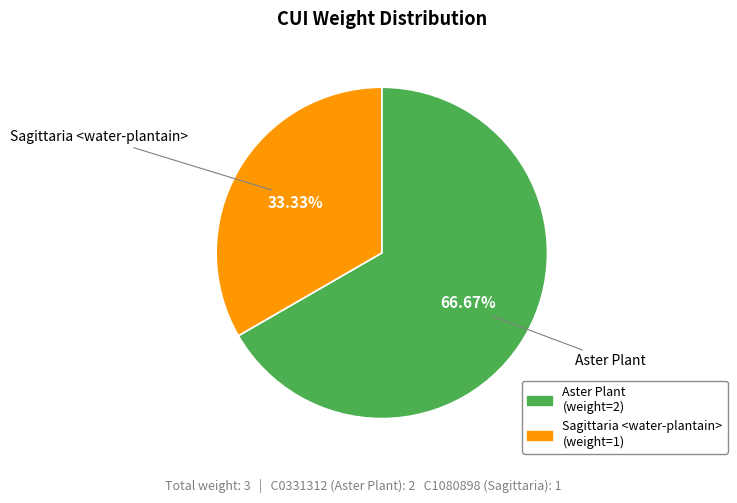

Is there any slice that represents more than half of the pie?

Yes